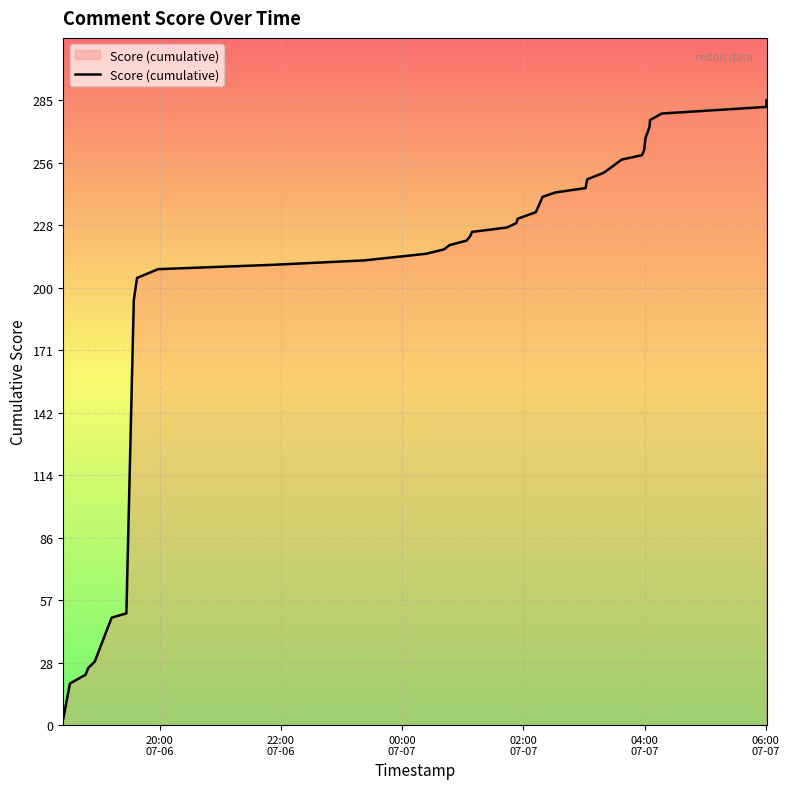

What is the difference between the maximum and minimum values?

282